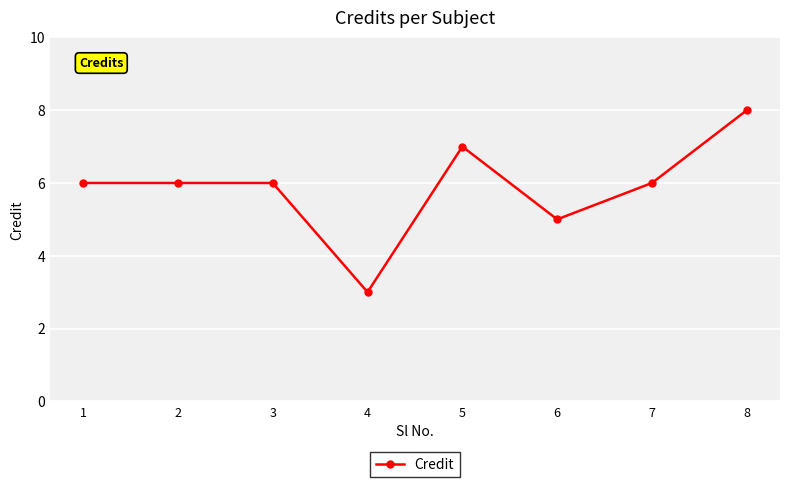

The chart shows a value of 11 at 5. True or false?

False